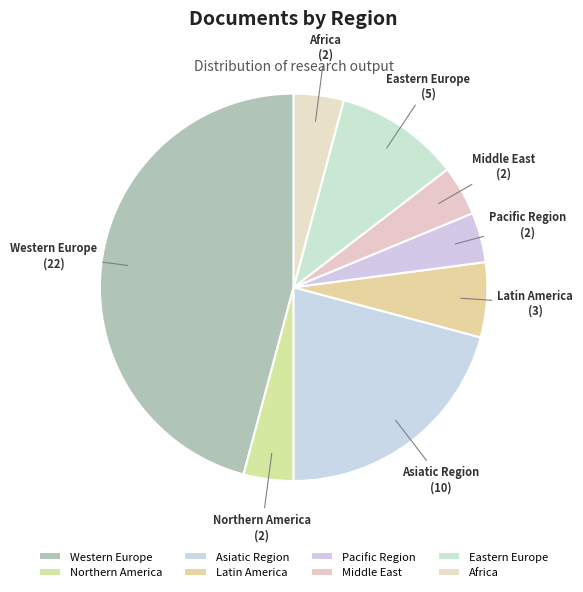

Which slice is the largest?

Western Europe